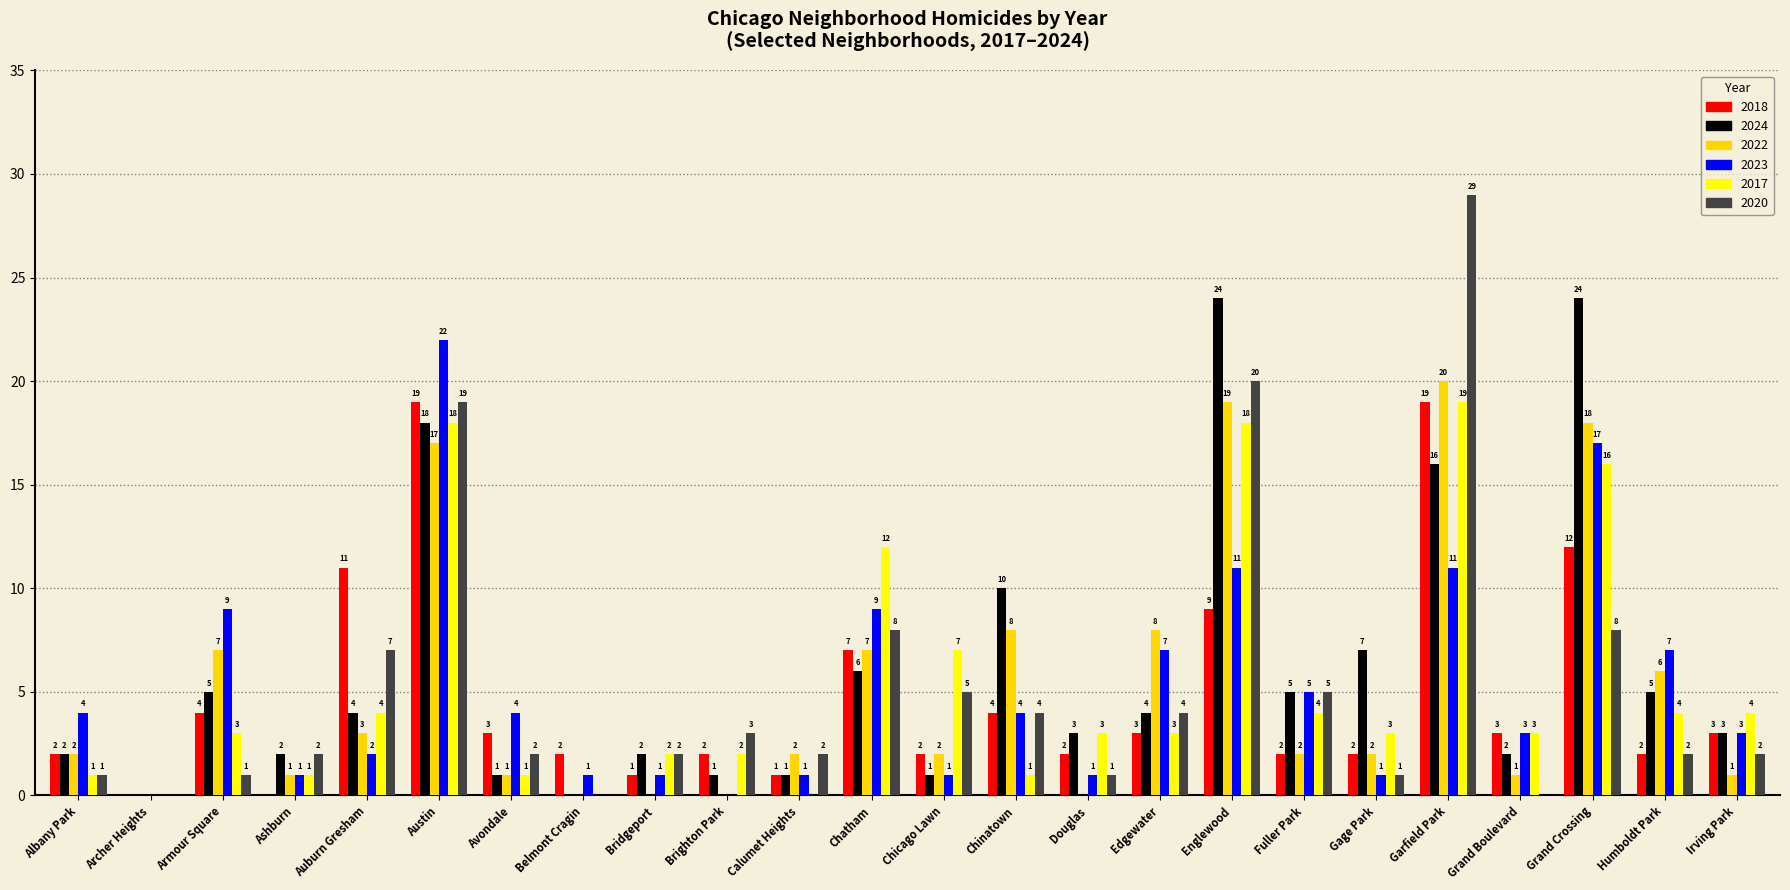

How many positive values does the 2020 series have?

21